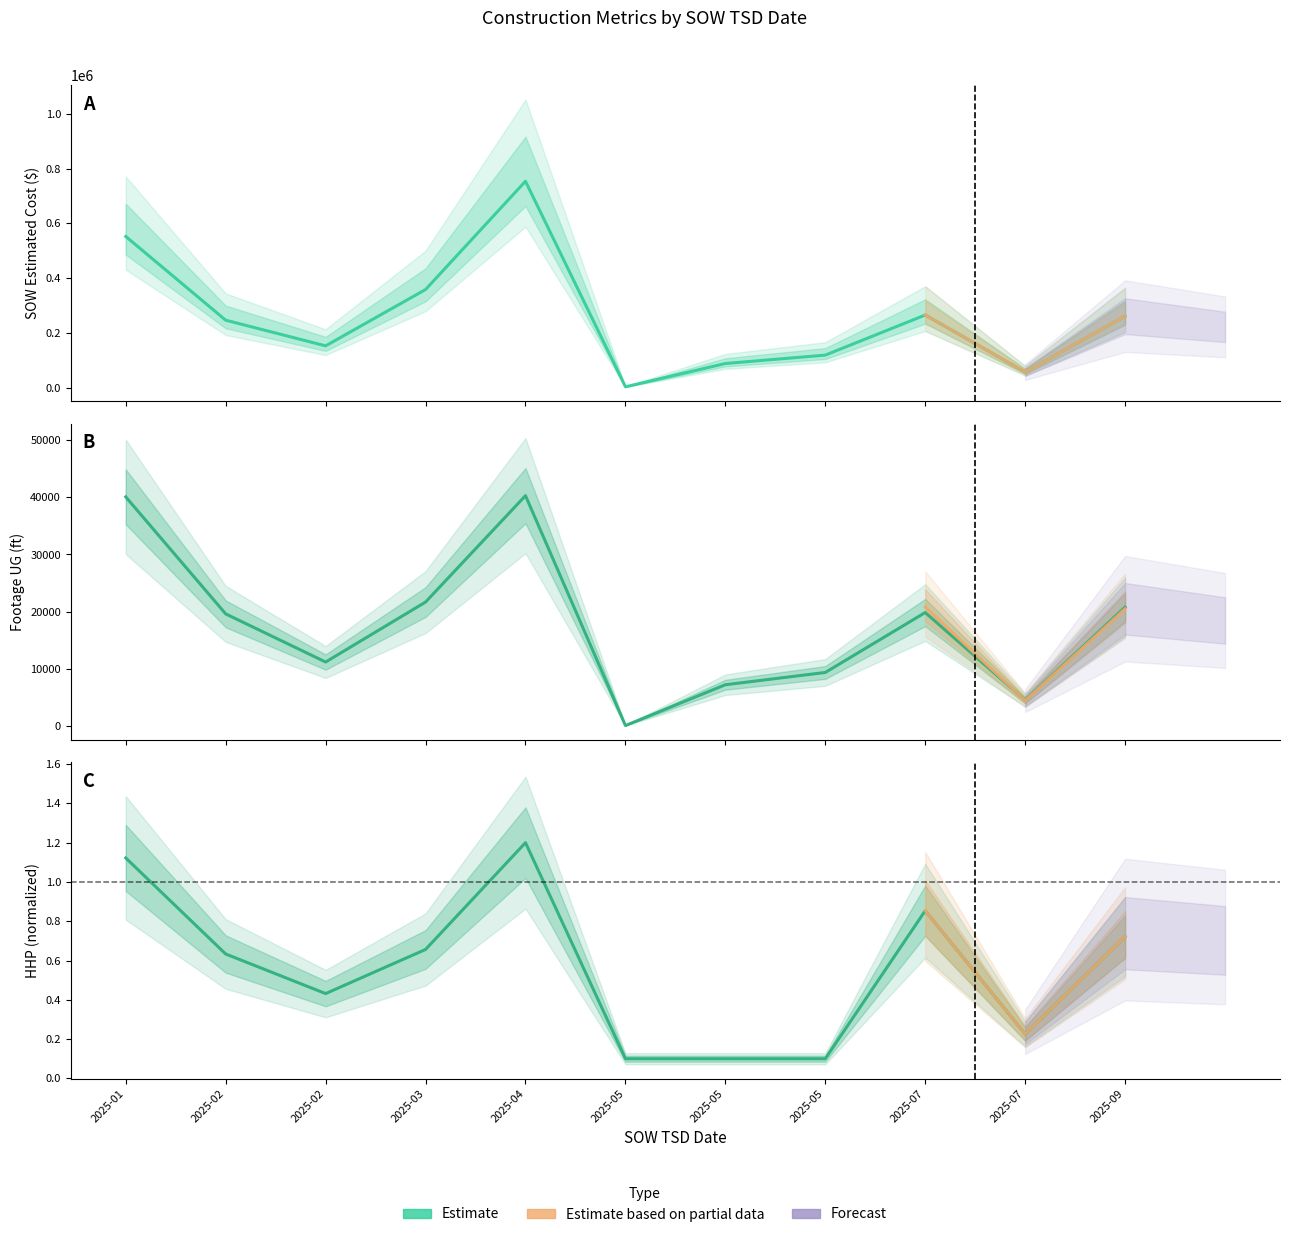

True or false: SOW Estimated Cost and HHP intersect in this chart.

False